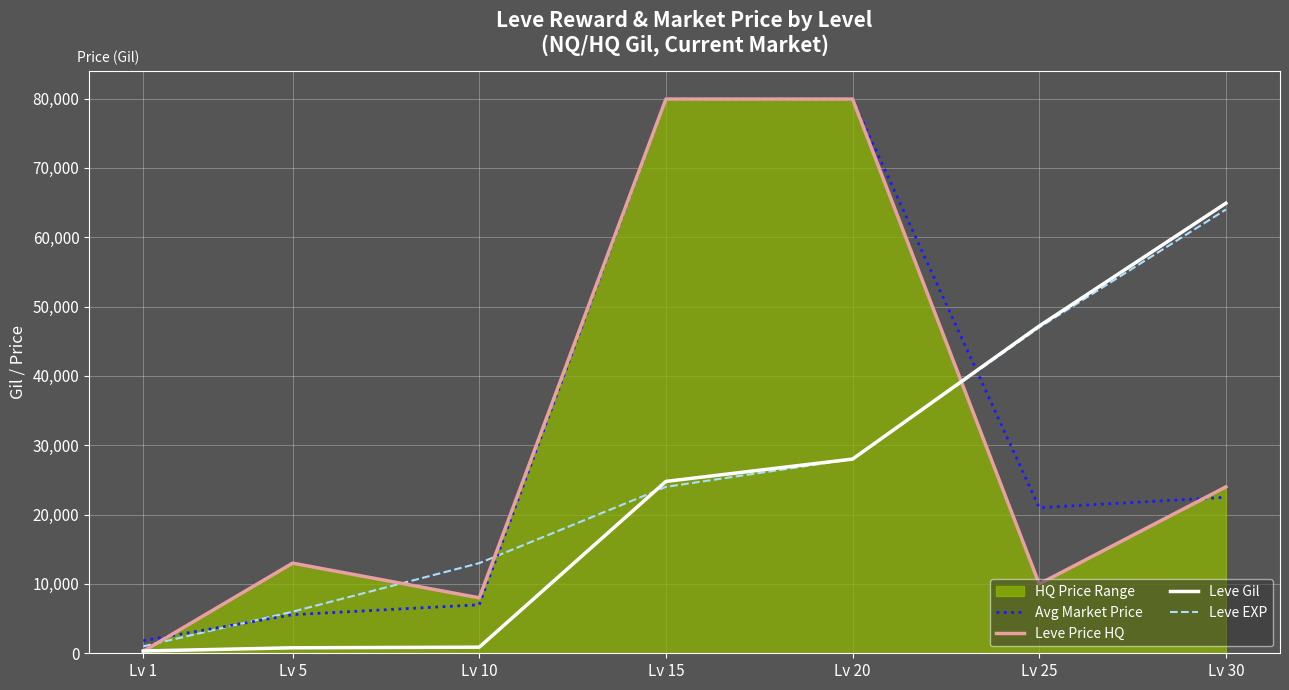

What is the difference between the maximum and second lowest values in the Leve EXP series?

58000.0